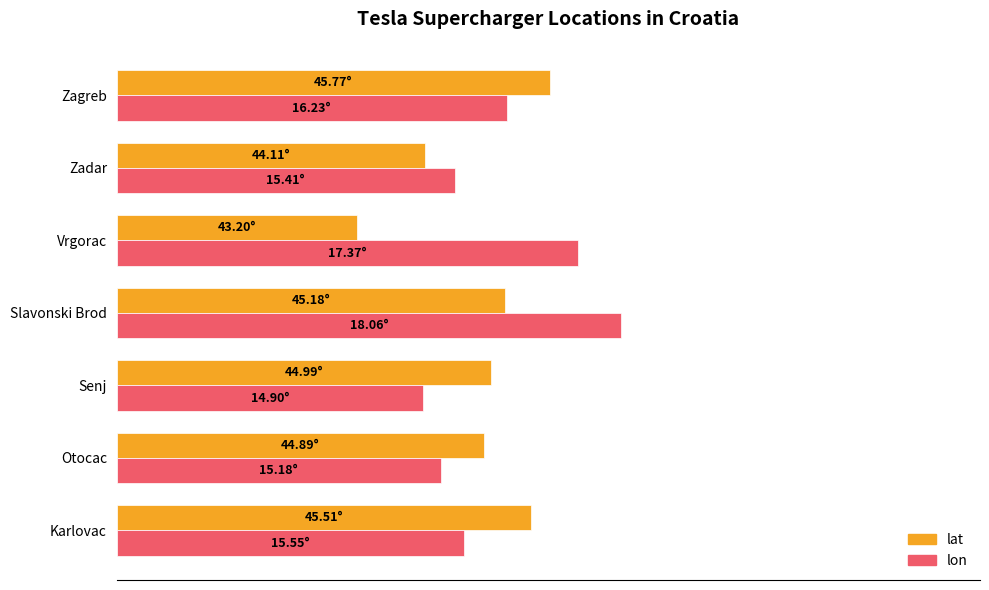

What are all the series names shown in the legend?

lat, lon